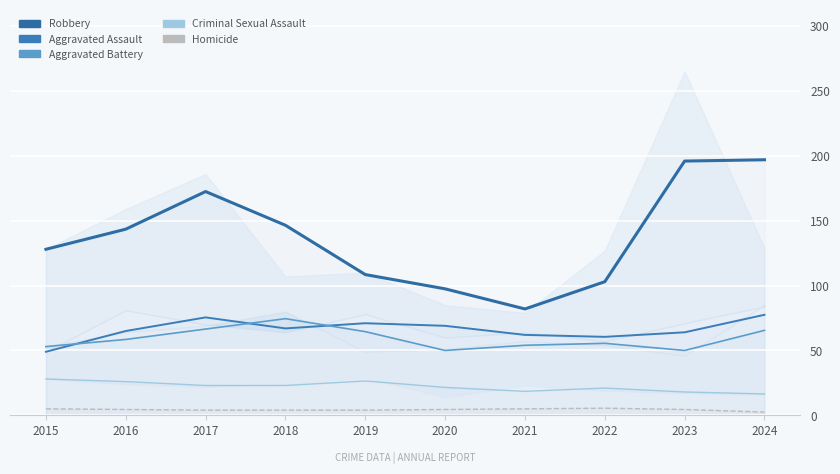

True or false: Homicide and Aggravated Battery intersect in this chart.

False